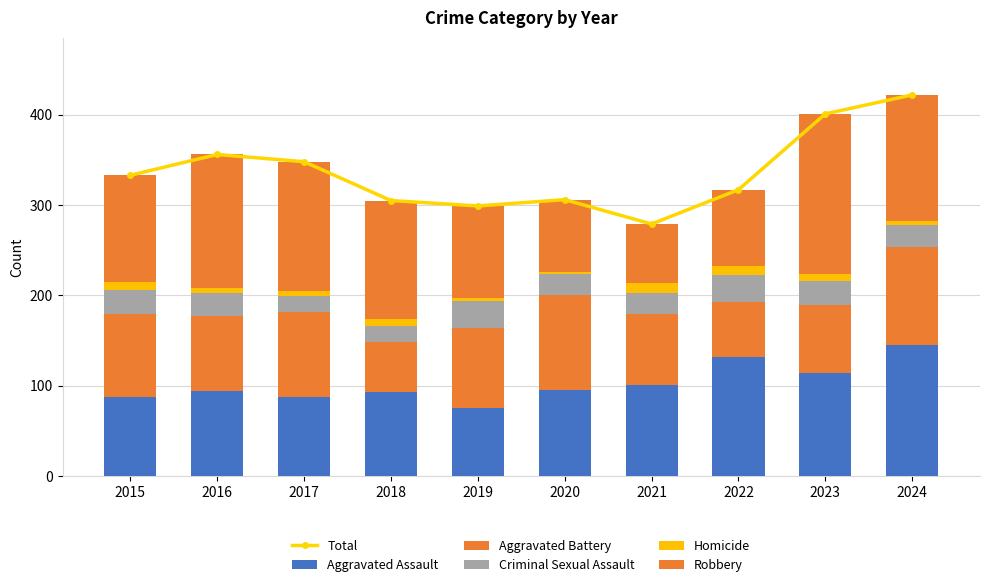

How many values in the Aggravated Battery series are below 89?

5